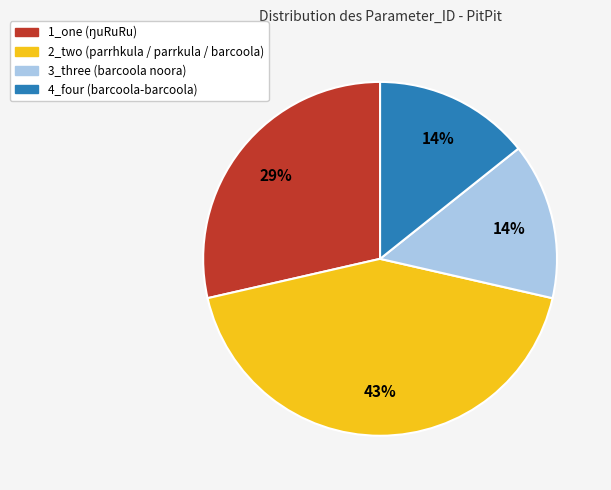

Does 4_four represent more than half of the total?

No